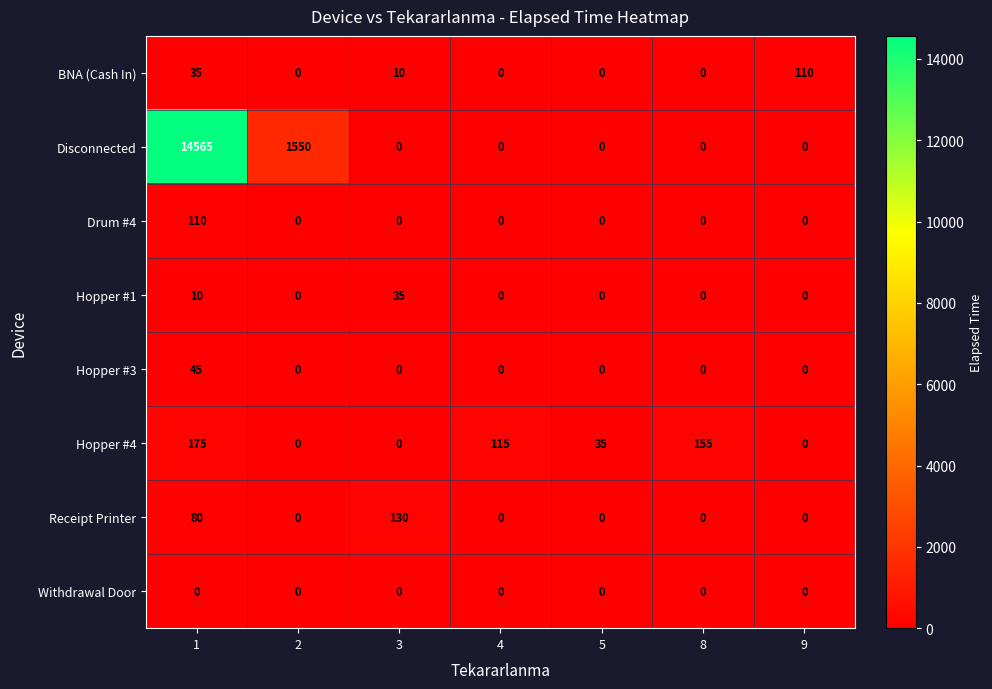

The Hopper #1 series shows 0 at 2. True or false?

True